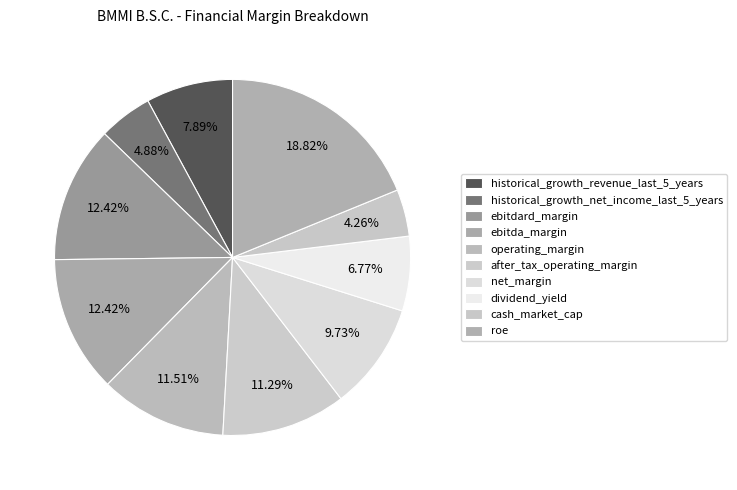

To the nearest percent, what portion does historical_growth_net_income_last_5_years represent?

5%